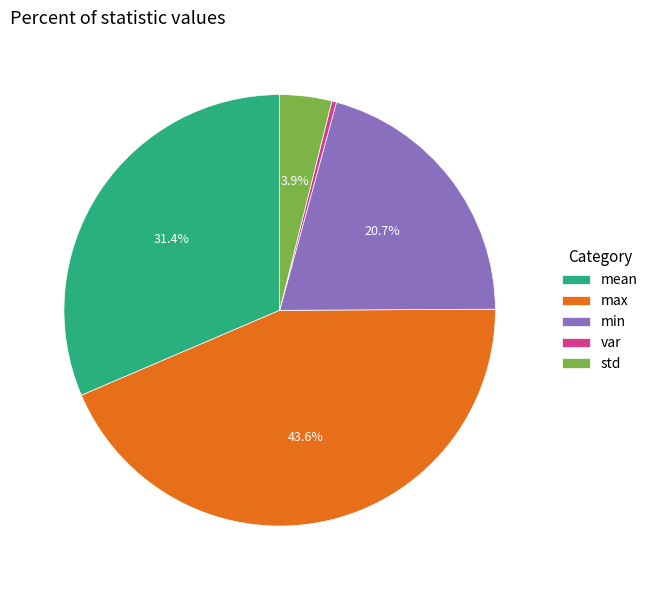

The min slice represents 21% of the pie. True or false?

True